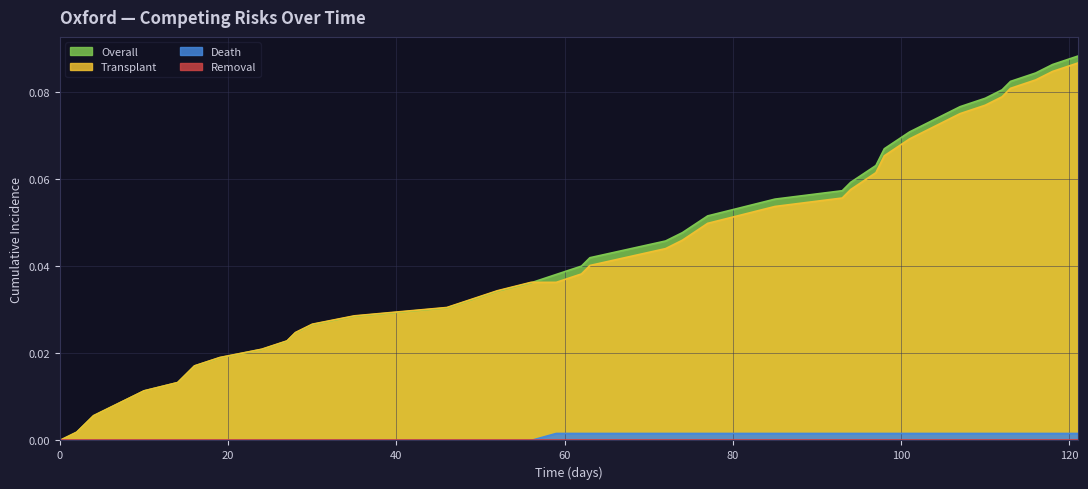

Which series has the widest spread of values?

Overall